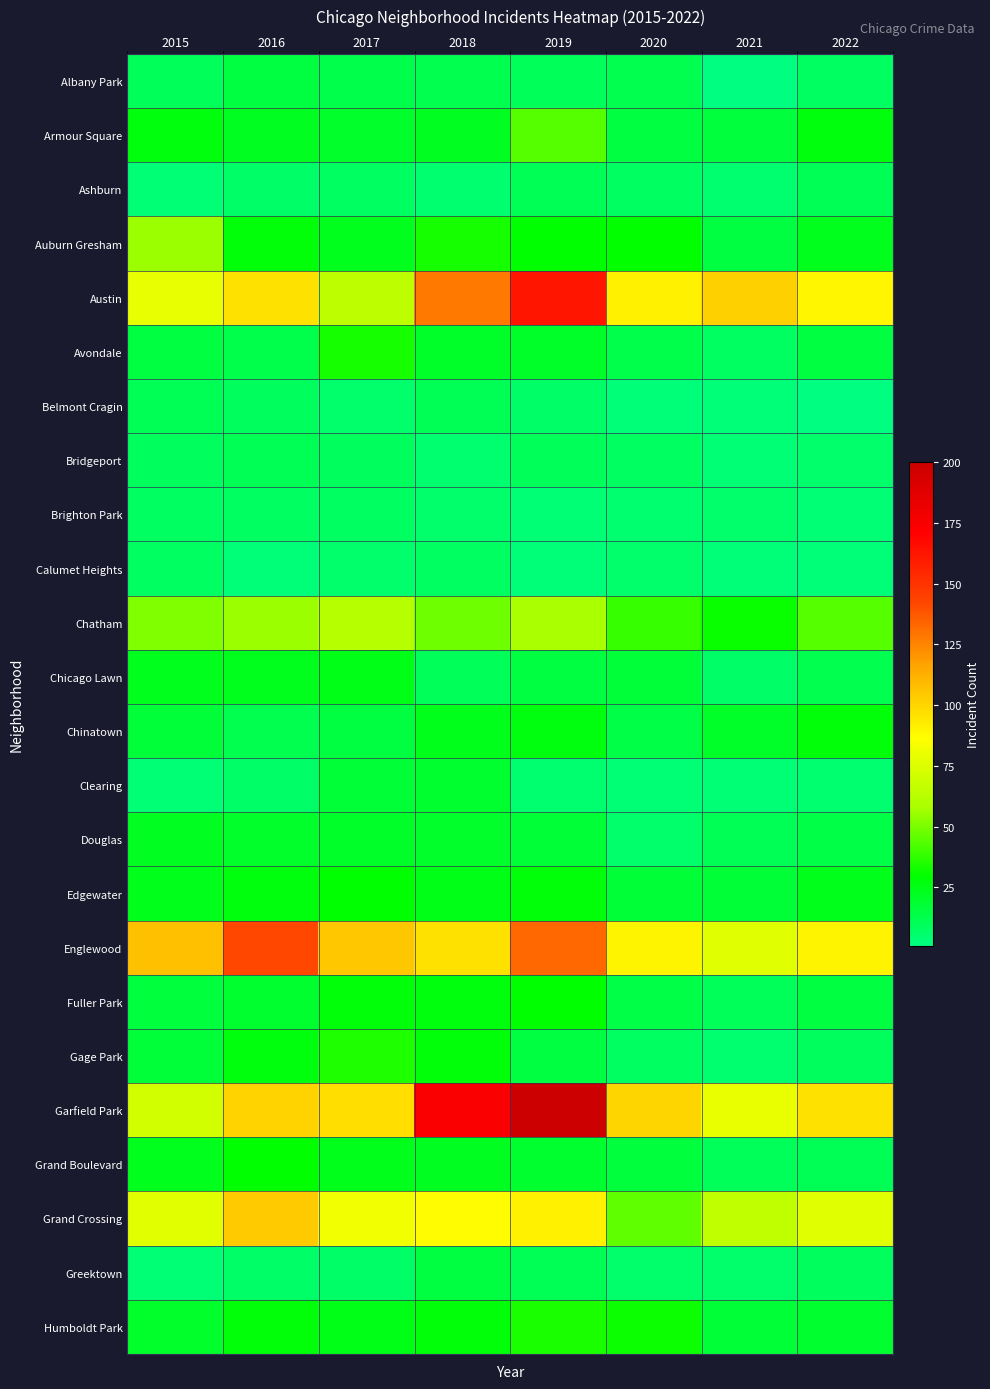

Which category has the lowest value across all series?

2021